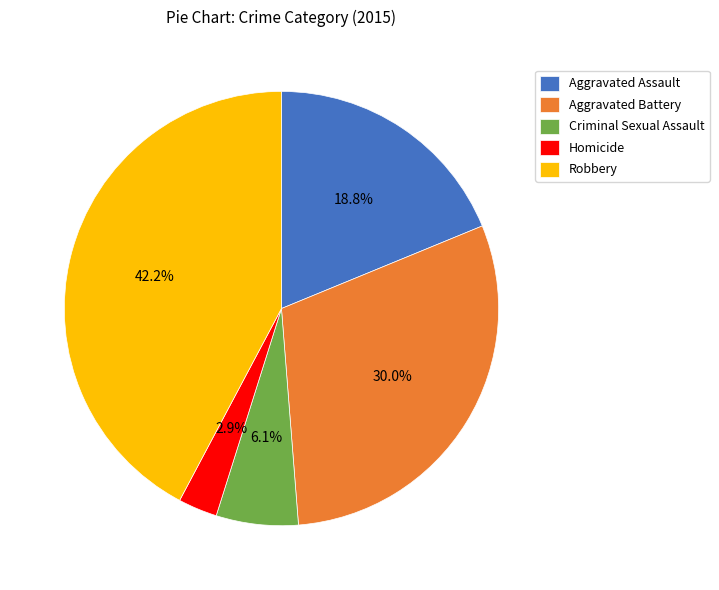

How much of the chart is everything except Robbery?

57.8%